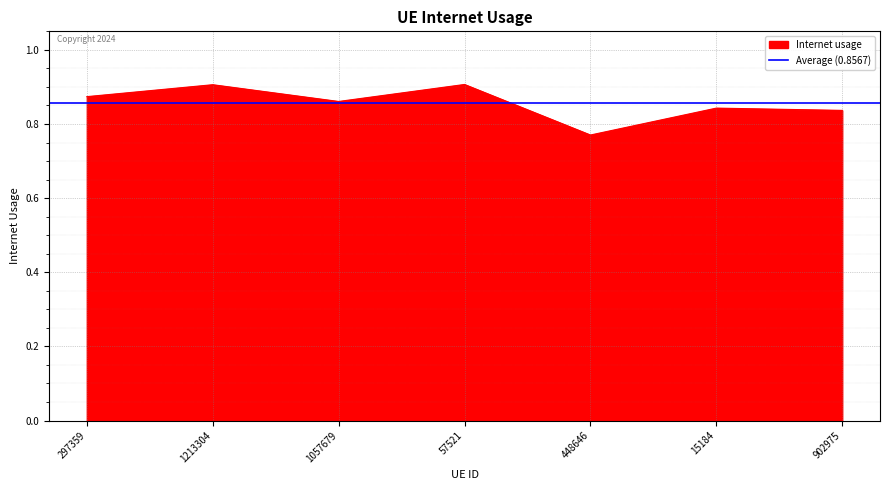

True or false: there are more than 0 points higher than both neighbors.

True